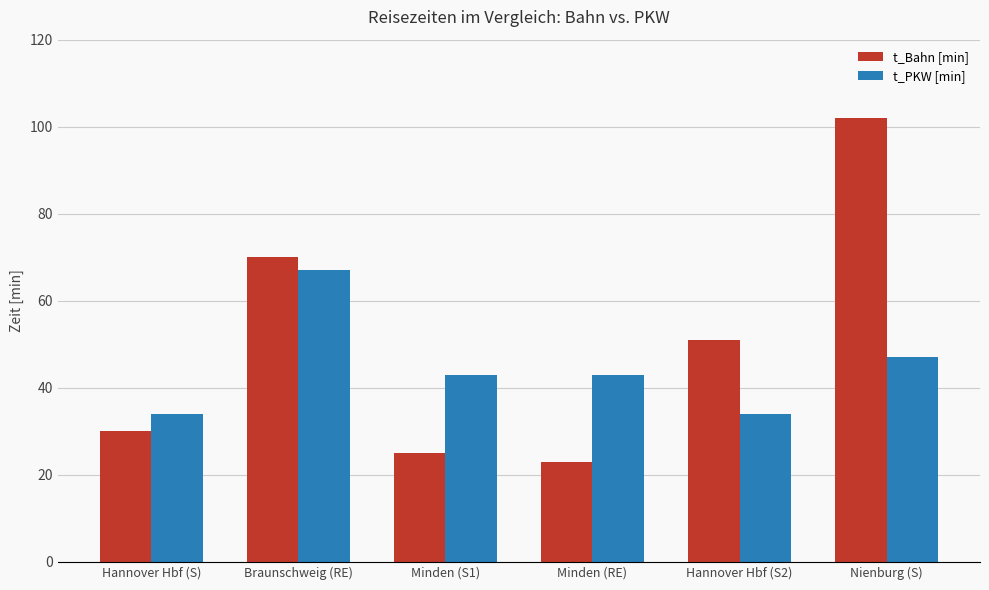

Are the bars horizontal?

No